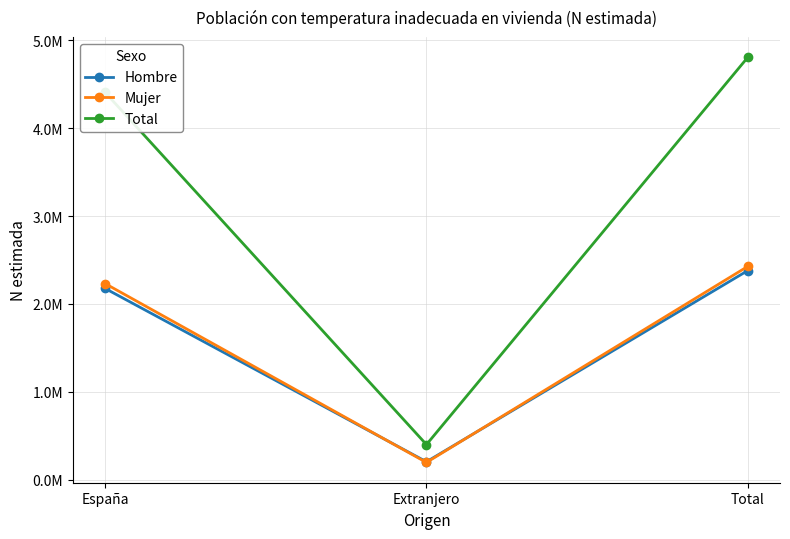

Between Extranjero and Total, which series saw the biggest shift?

Total